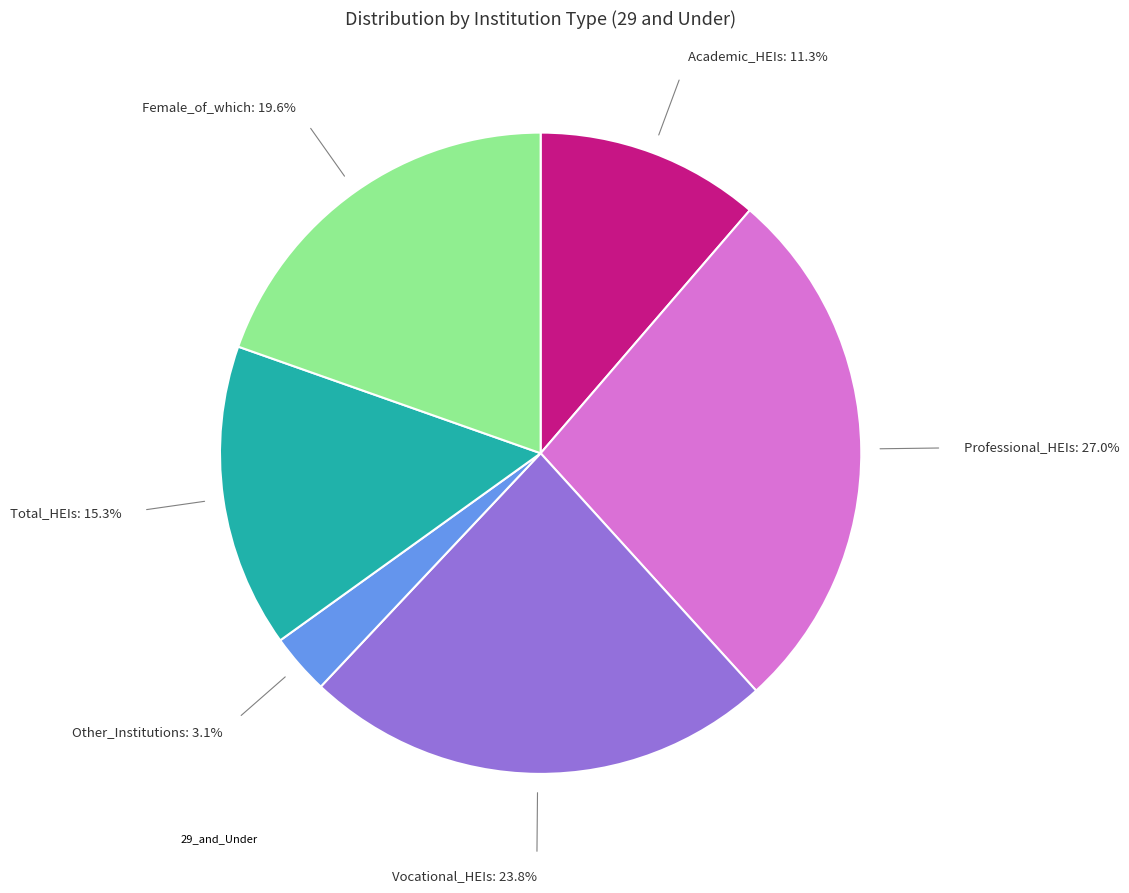

Does any single category account for the majority?

No